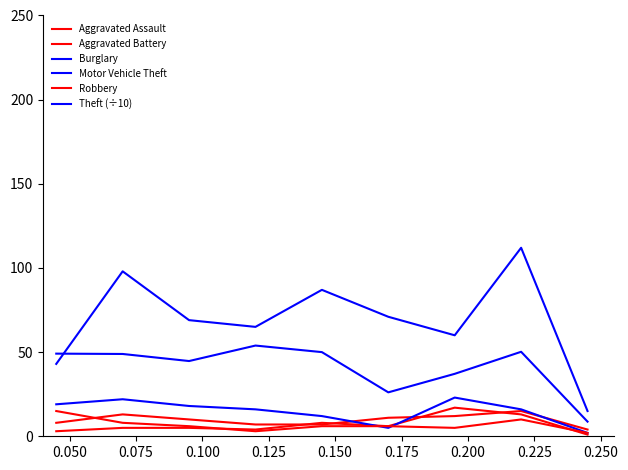

How many times do Aggravated Assault and Burglary cross each other?

3